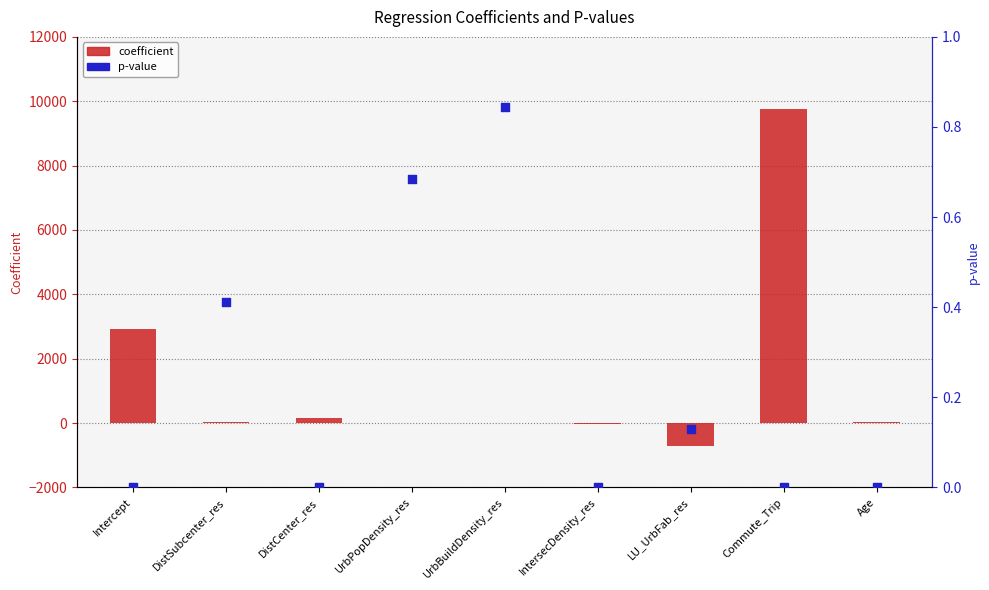

Which series reaches the minimum Y coordinate?

coefficient